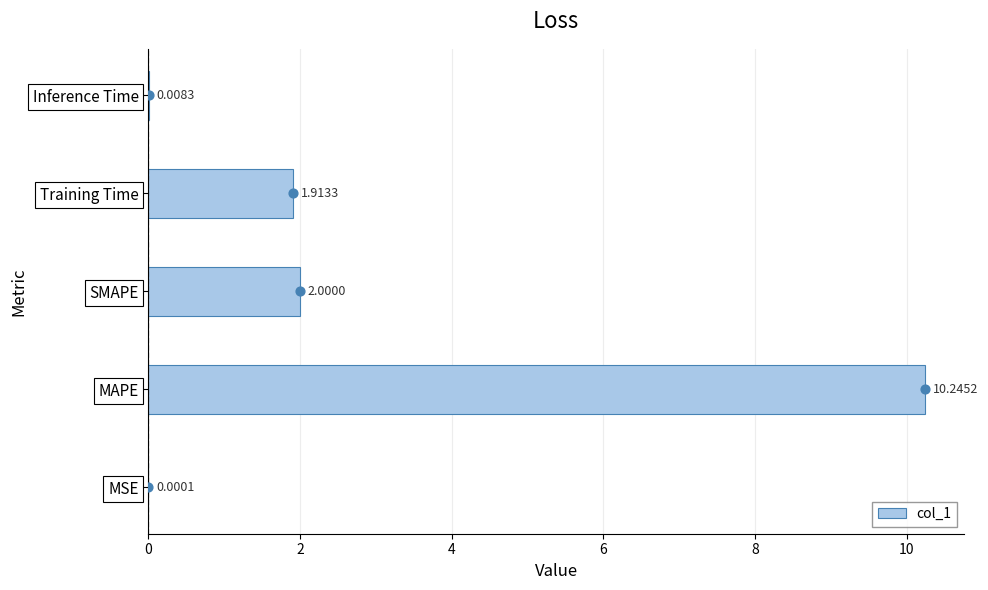

Where is col_1 nearest to the value 5?

SMAPE